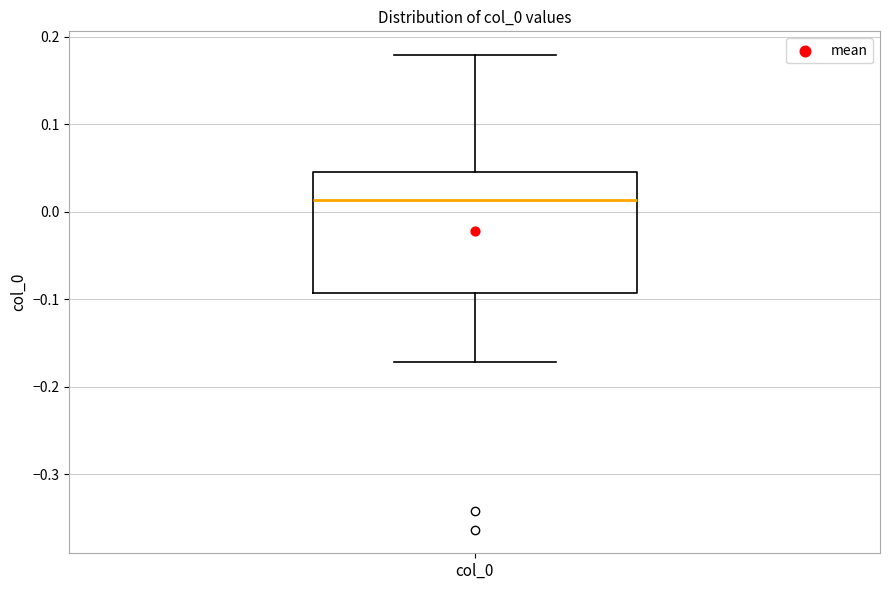

Where does the upper whisker of the box for col_0 end on the y-axis? The values are not printed on the chart, so give them approximately, as read against the axis.

0.18